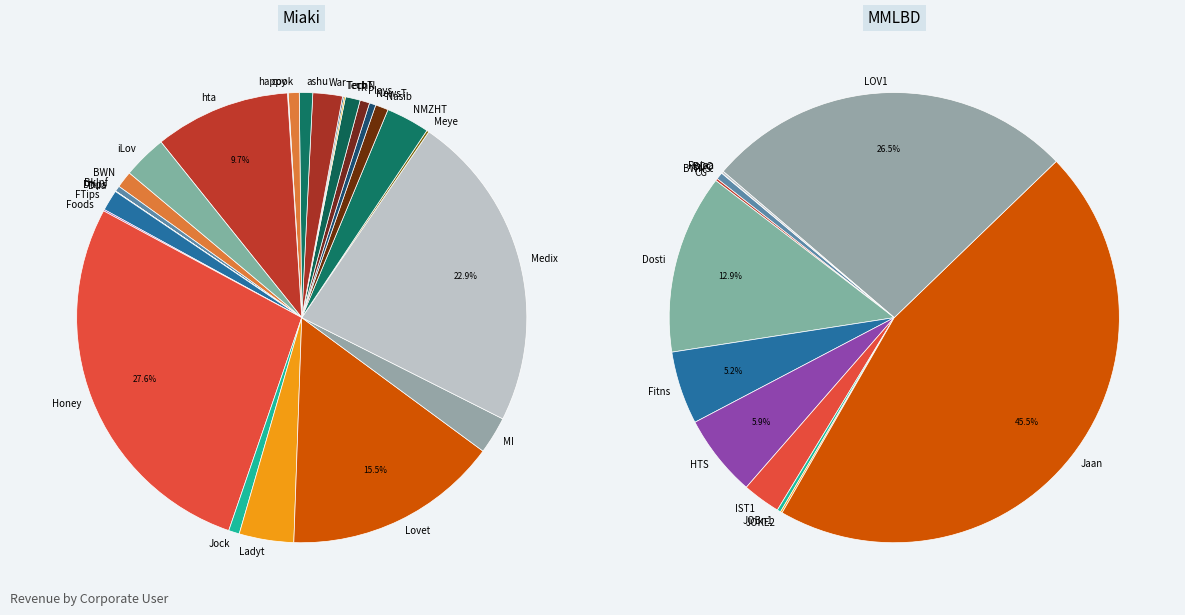

Which series has the largest range (max minus min)?

MMLBD